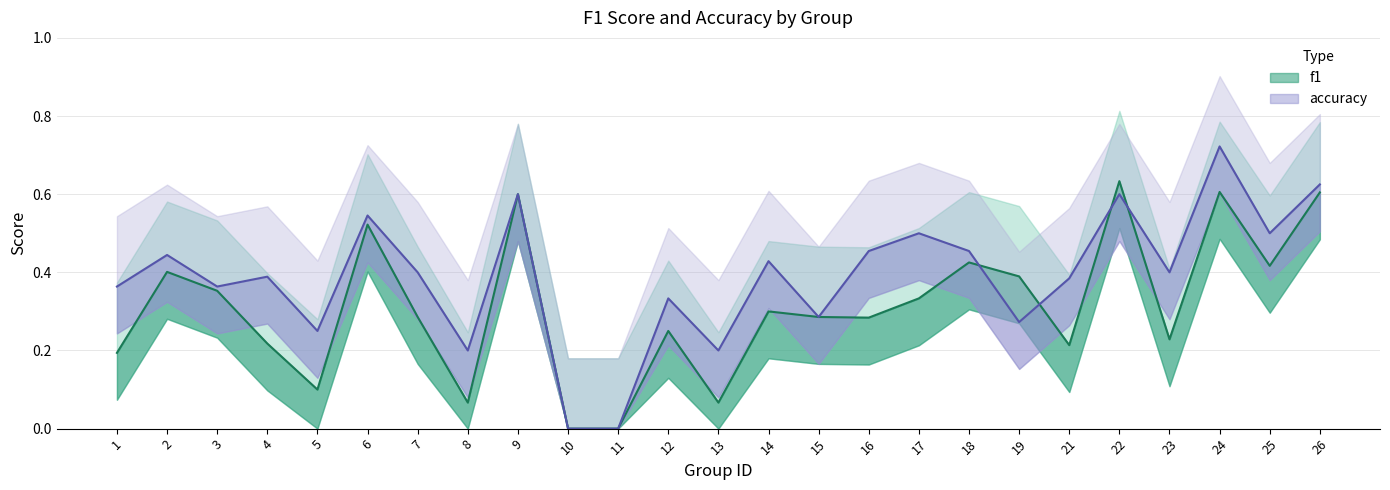

What are all the series names shown in the legend?

f1, accuracy